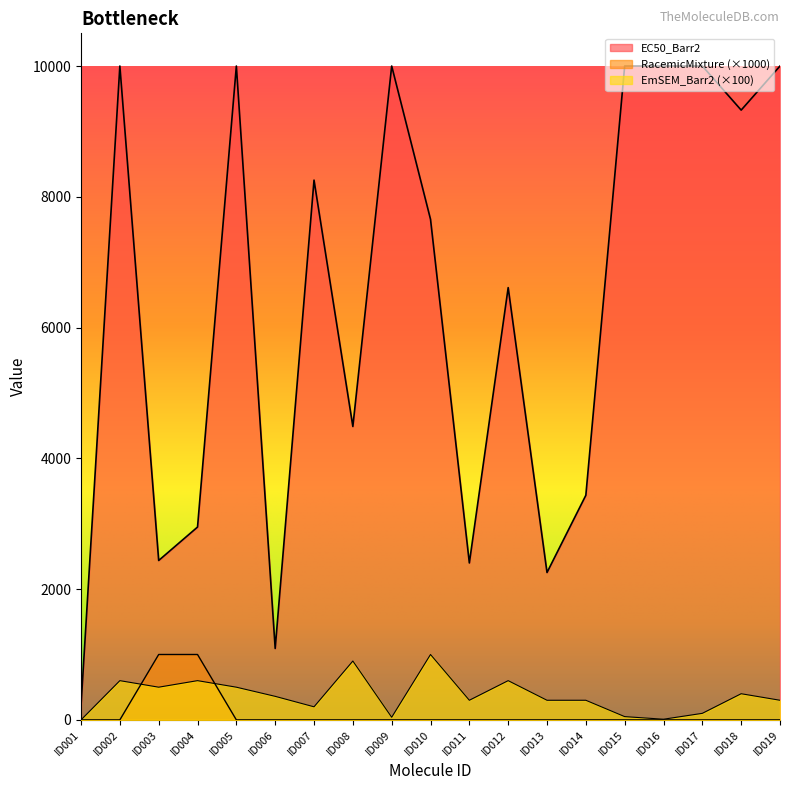

Reading left to right, list all the values displayed in this chart.

EC50_Barr2: ID001=220	ID002=10000	ID003=2438	ID004=2949	ID005=10000	ID006=1092	ID007=8255	ID008=4487	ID009=10000	ID010=7656	ID011=2400	ID012=6611	ID013=2254	ID014=3435	ID015=10000	ID016=10000	ID017=10000	ID018=9326	ID019=10000
RacemicMixture: ID001=0	ID002=0	ID003=1000	ID004=1000	ID005=0	ID006=0	ID007=0	ID008=0	ID009=0	ID010=0	ID011=0	ID012=0	ID013=0	ID014=0	ID015=0	ID016=0	ID017=0	ID018=0	ID019=0
EmSEM_Barr2: ID001=0	ID002=600	ID003=500	ID004=600	ID005=500	ID006=360	ID007=200	ID008=900	ID009=40	ID010=1000	ID011=300	ID012=600	ID013=300	ID014=300	ID015=50	ID016=10	ID017=100	ID018=400	ID019=300